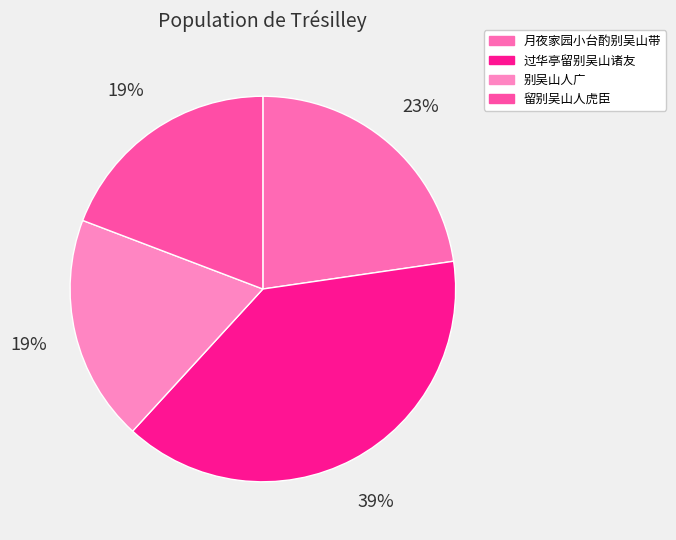

To the nearest percent, what is the average slice percentage?

25%